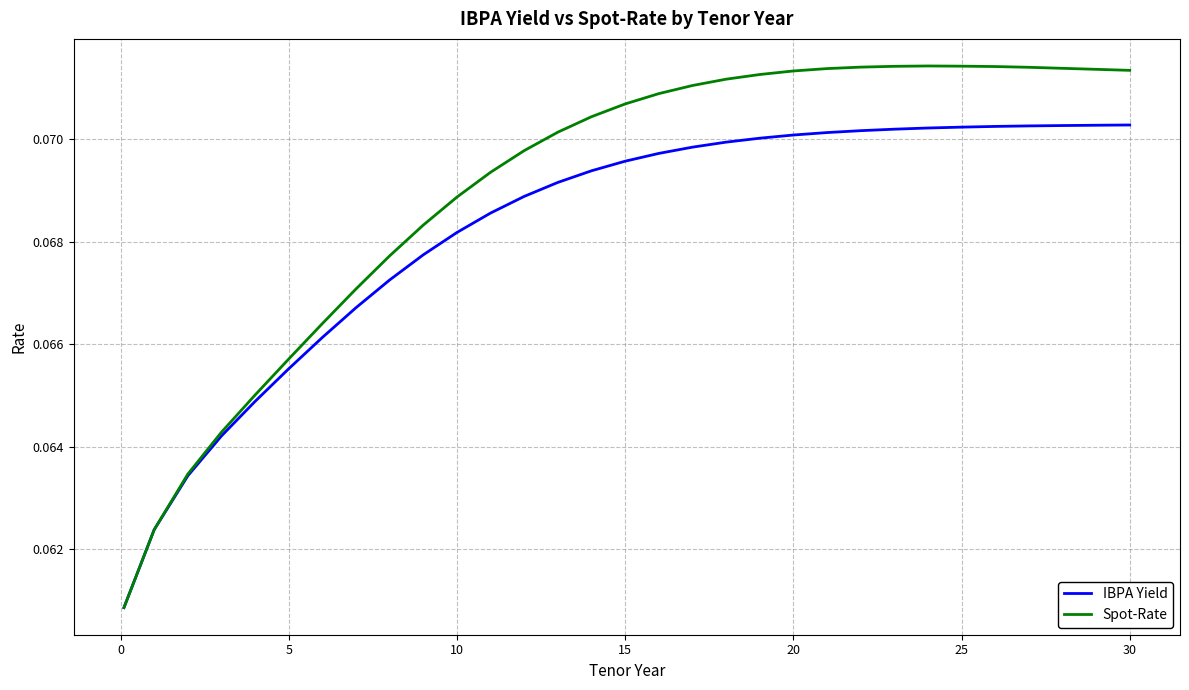

Count the number of categories in the chart.

31